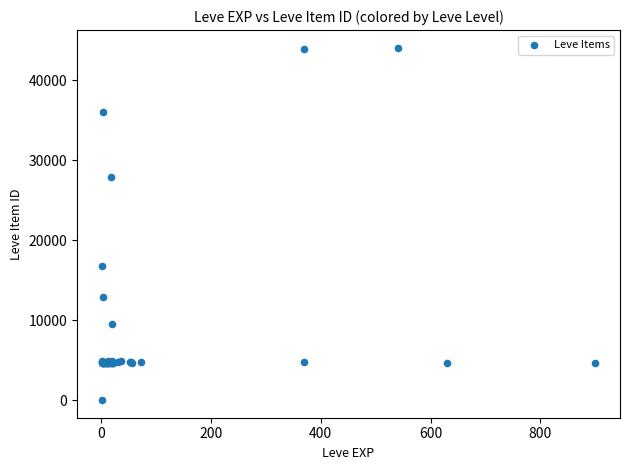

What Y value in the scatter plot is closest to 22050?

16734